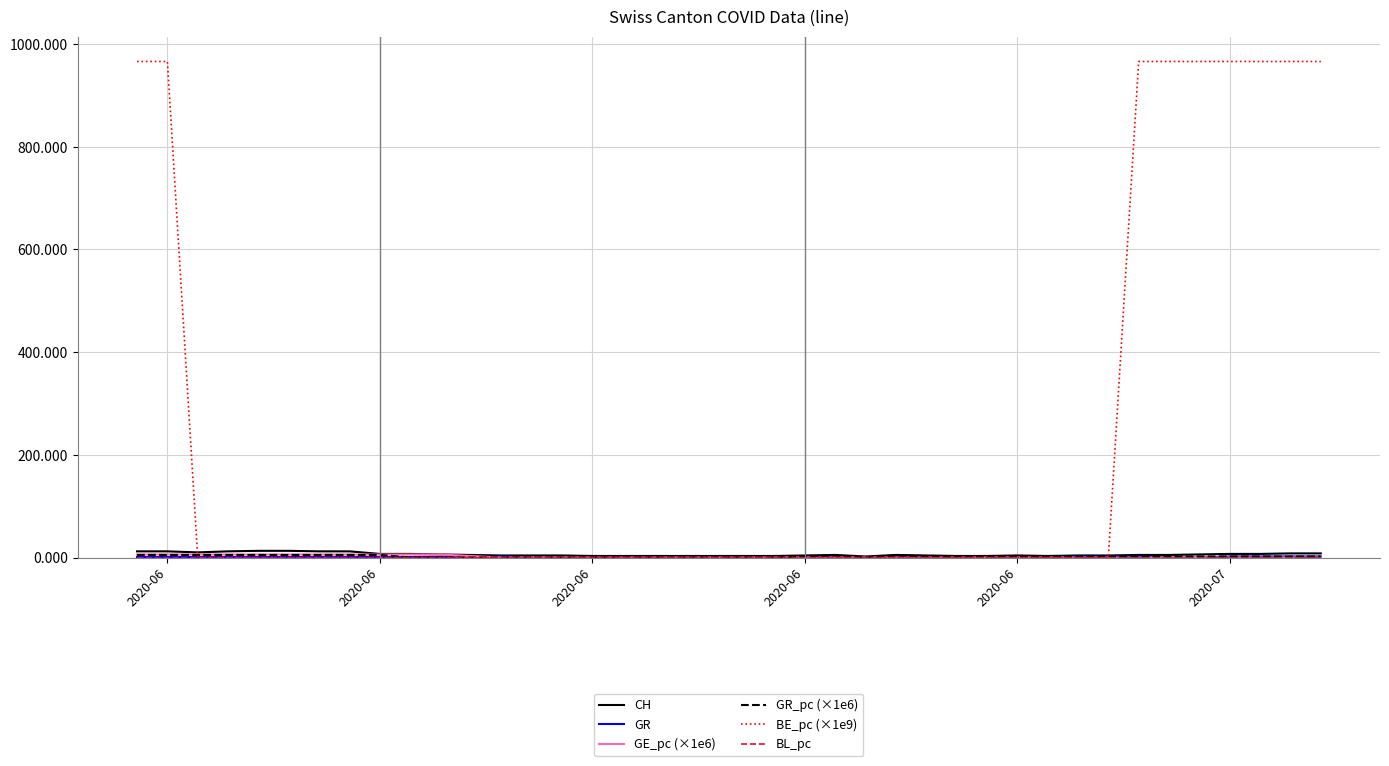

What is the greatest value displayed?

966.2